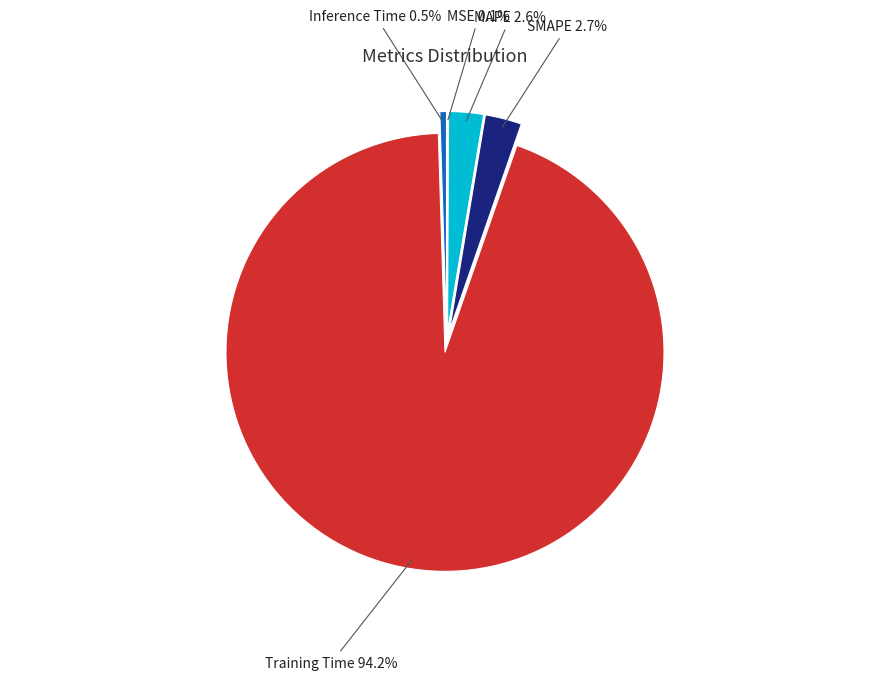

Is there any slice that represents more than half of the pie?

Yes